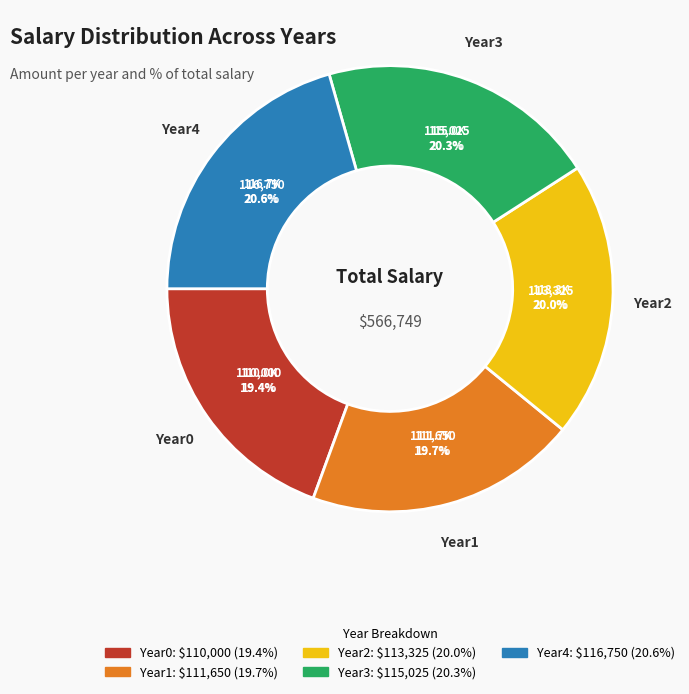

To the nearest percent, what portion does Year2 represent?

20%